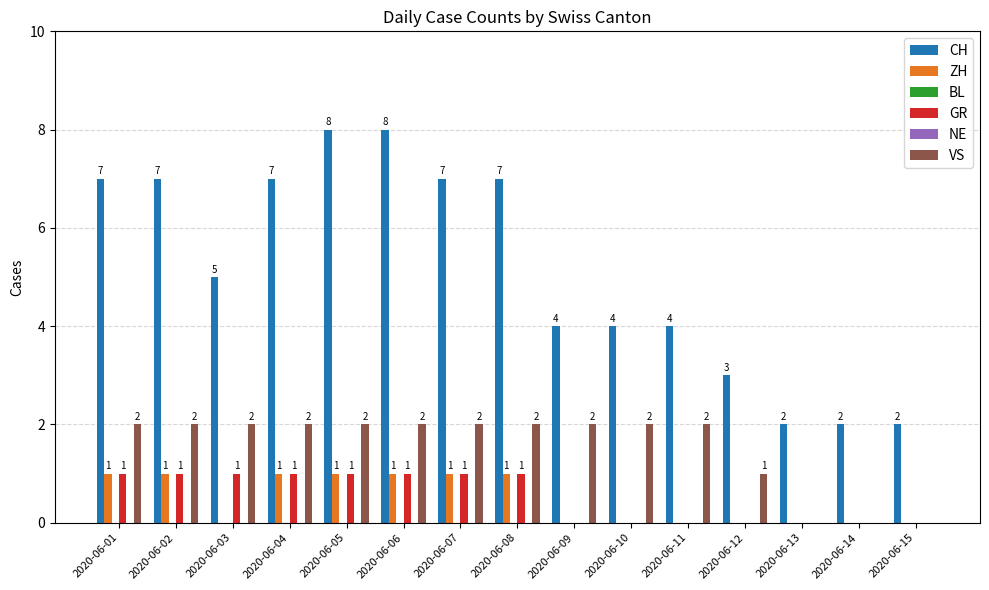

How many CH values are between 3 and 7?

10